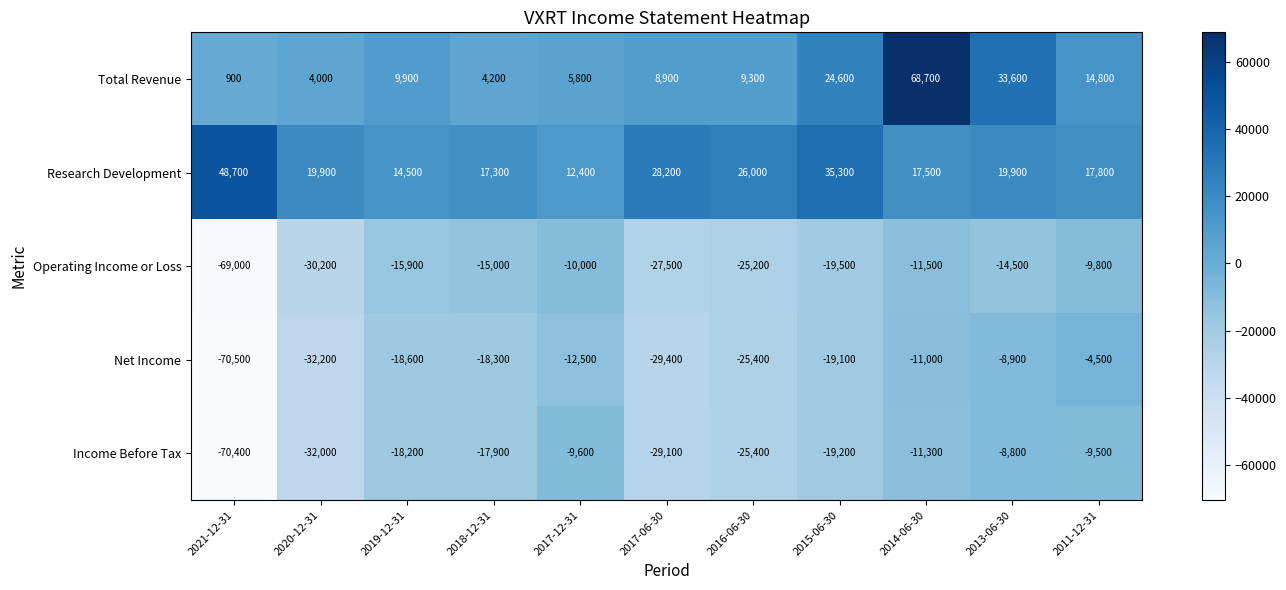

What is the sum of all Total Revenue values?

184700